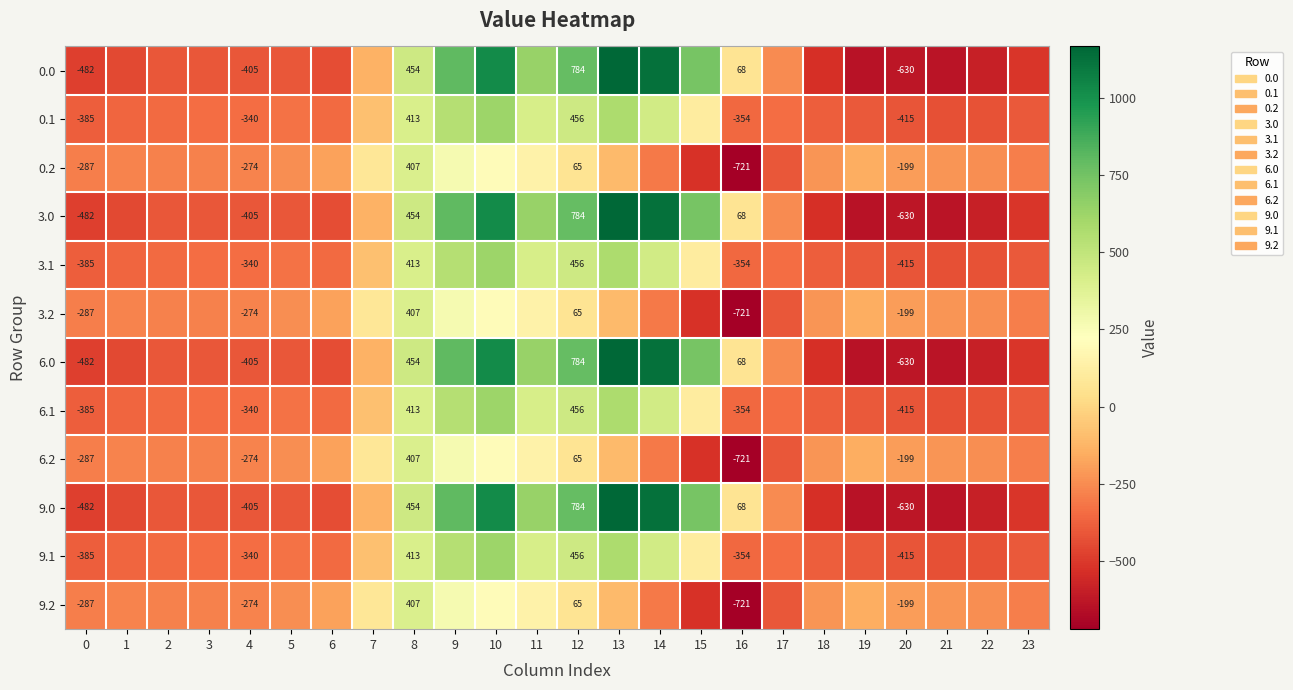

What is the difference between the 0.1 values at 2 and 9?

890.0